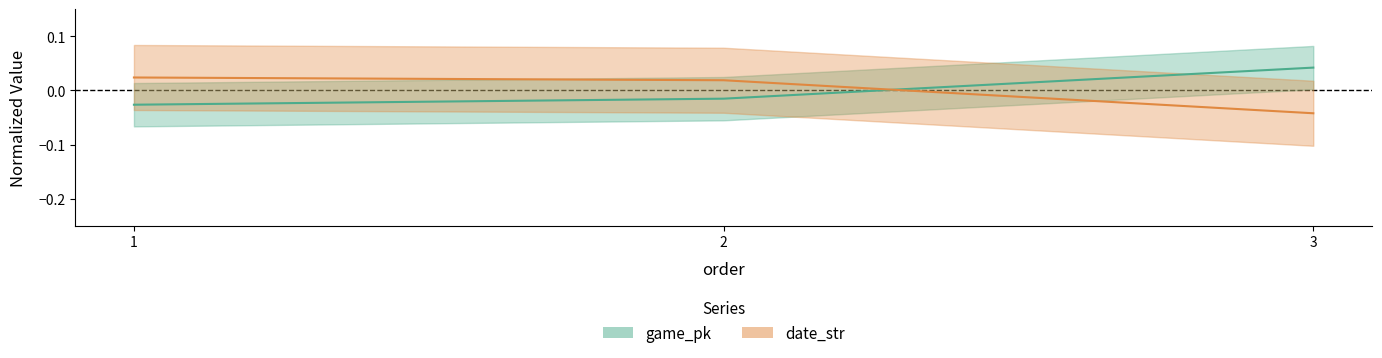

Which category has the lowest value across all series?

3